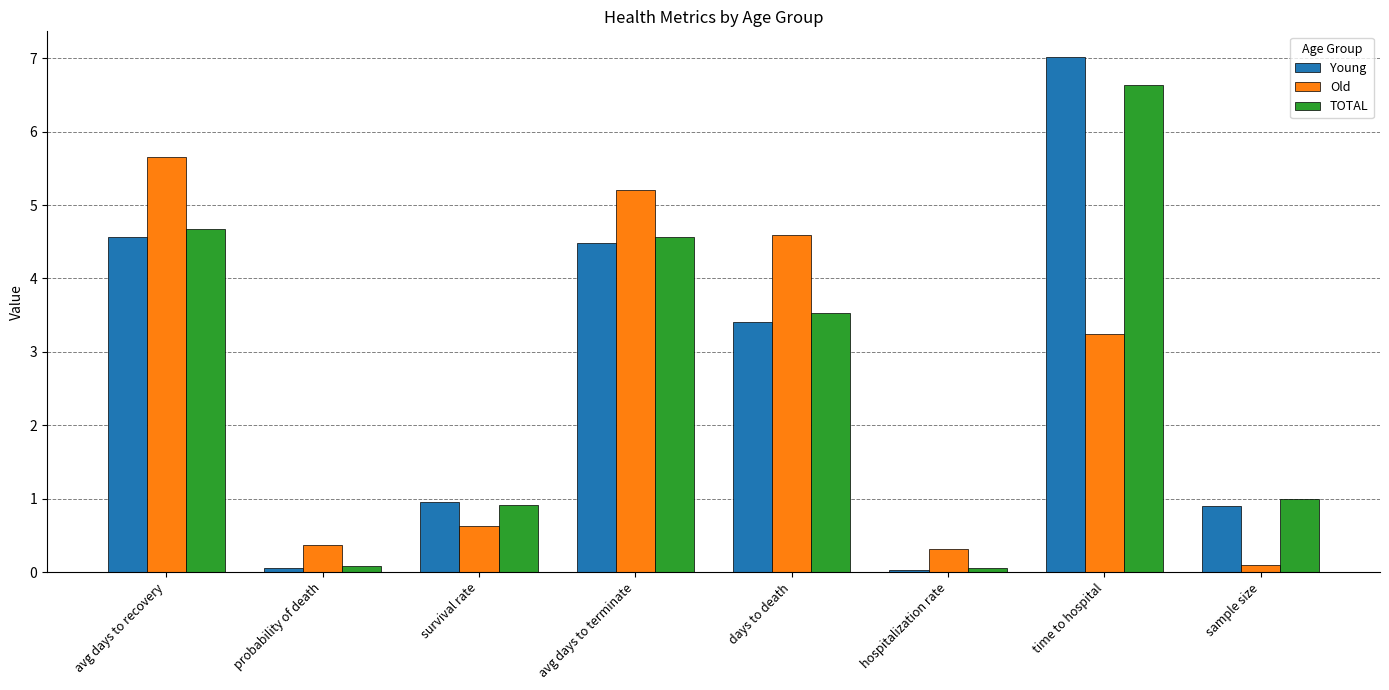

What is the sum of all Old values?

20.1